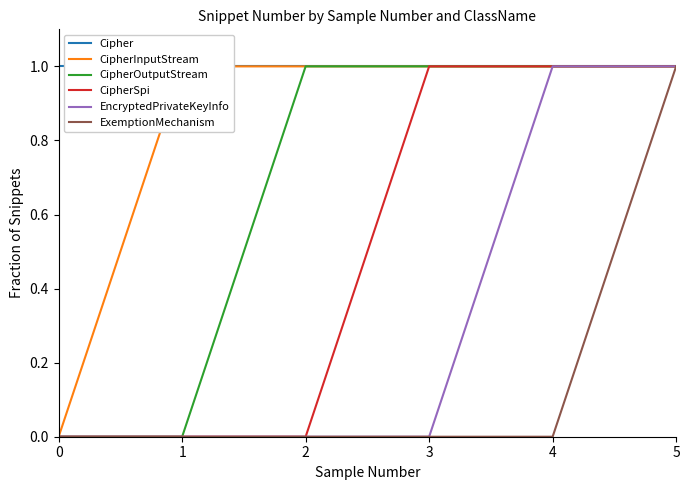

Is it true that Cipher equals 0 at 2?

False